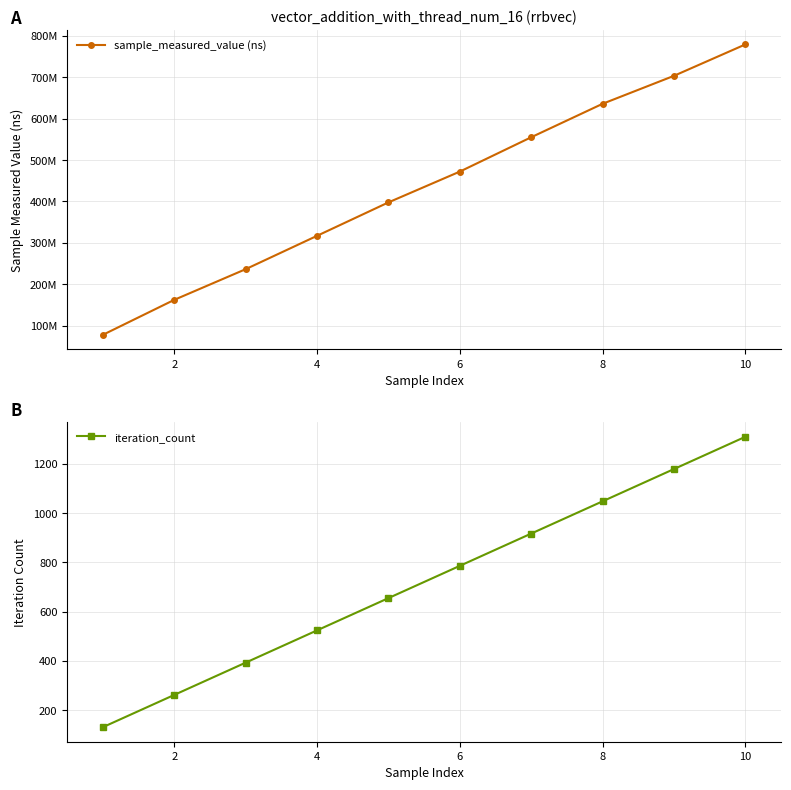

What is the highest value of the iteration_count series?

1310